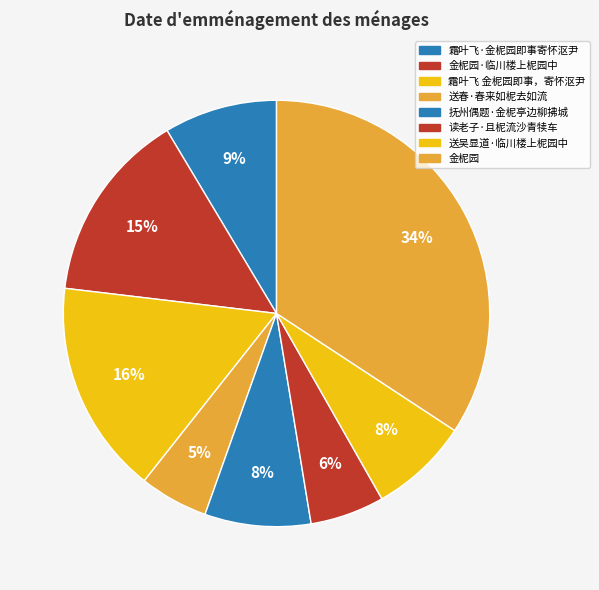

Count the number of slices in the pie.

8